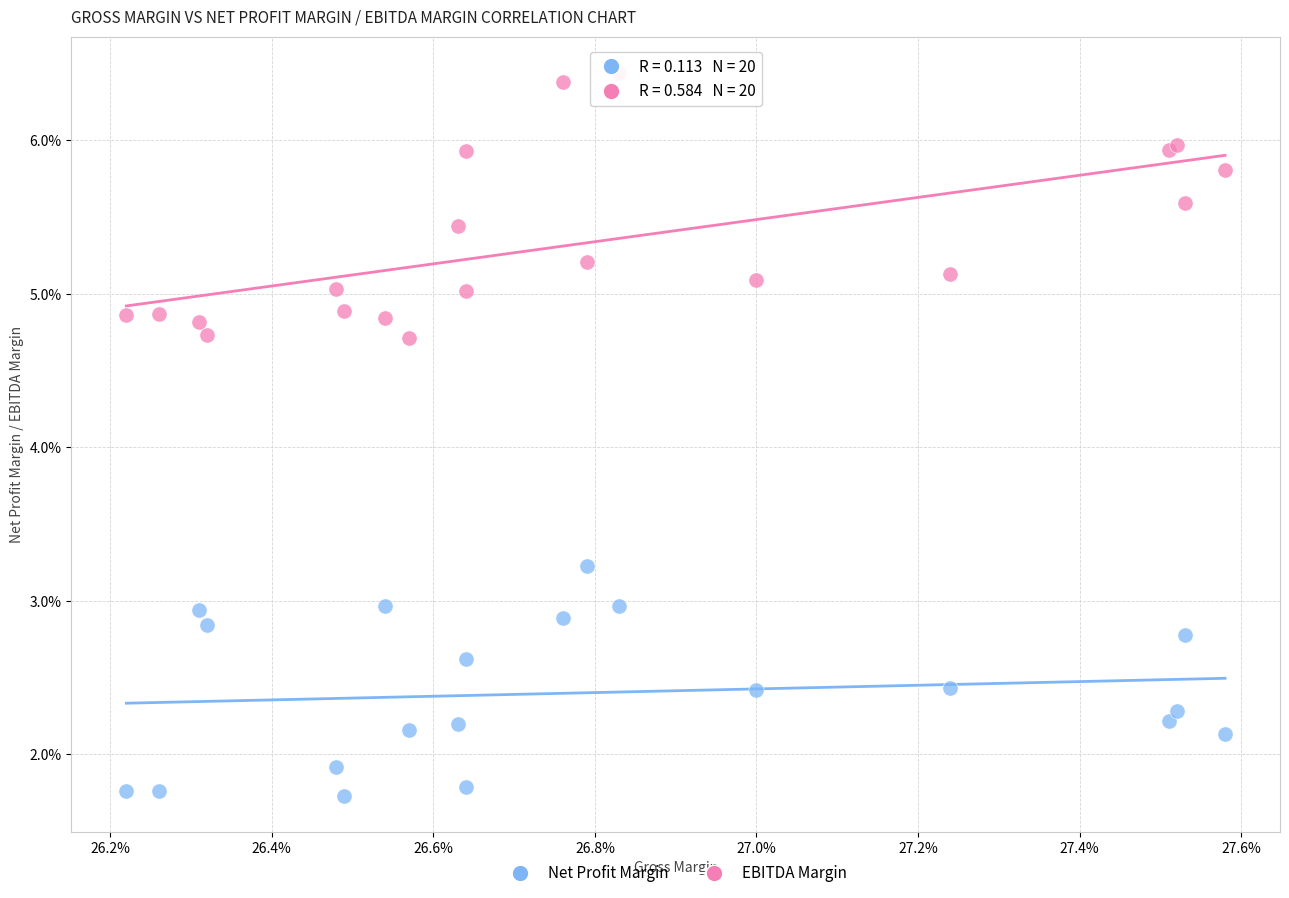

What are all the series names shown in the legend?

Net Profit Margin, EBITDA Margin